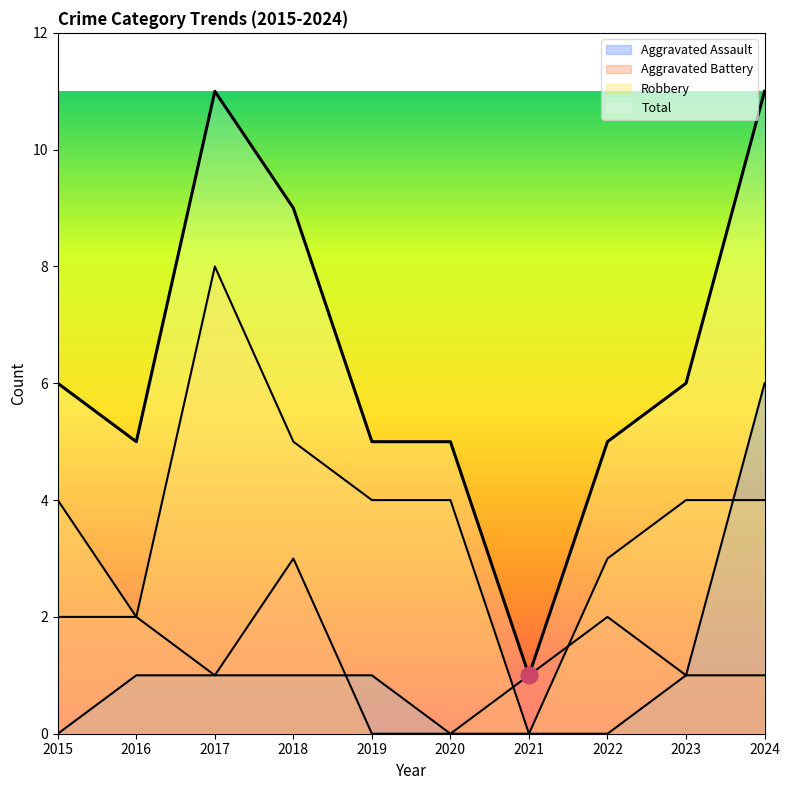

What are all the series names shown in the legend?

Aggravated Assault, Aggravated Battery, Robbery, Total